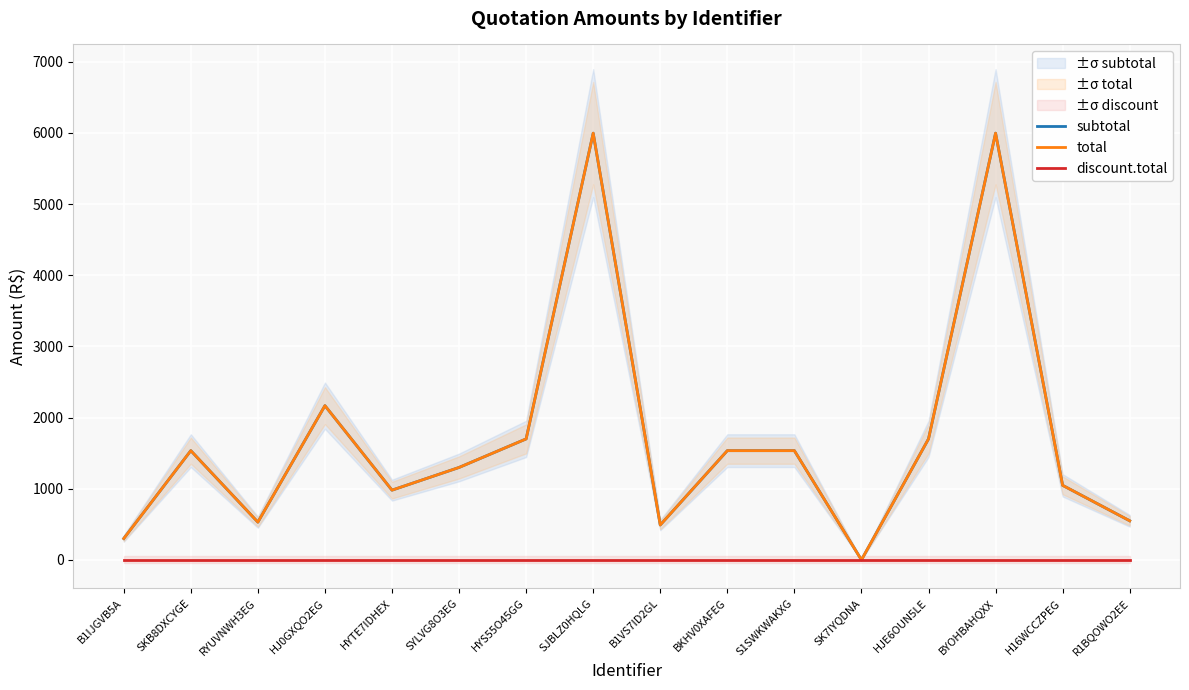

Is it true that total equals 1785.8 at SYLVG8O3EG?

False